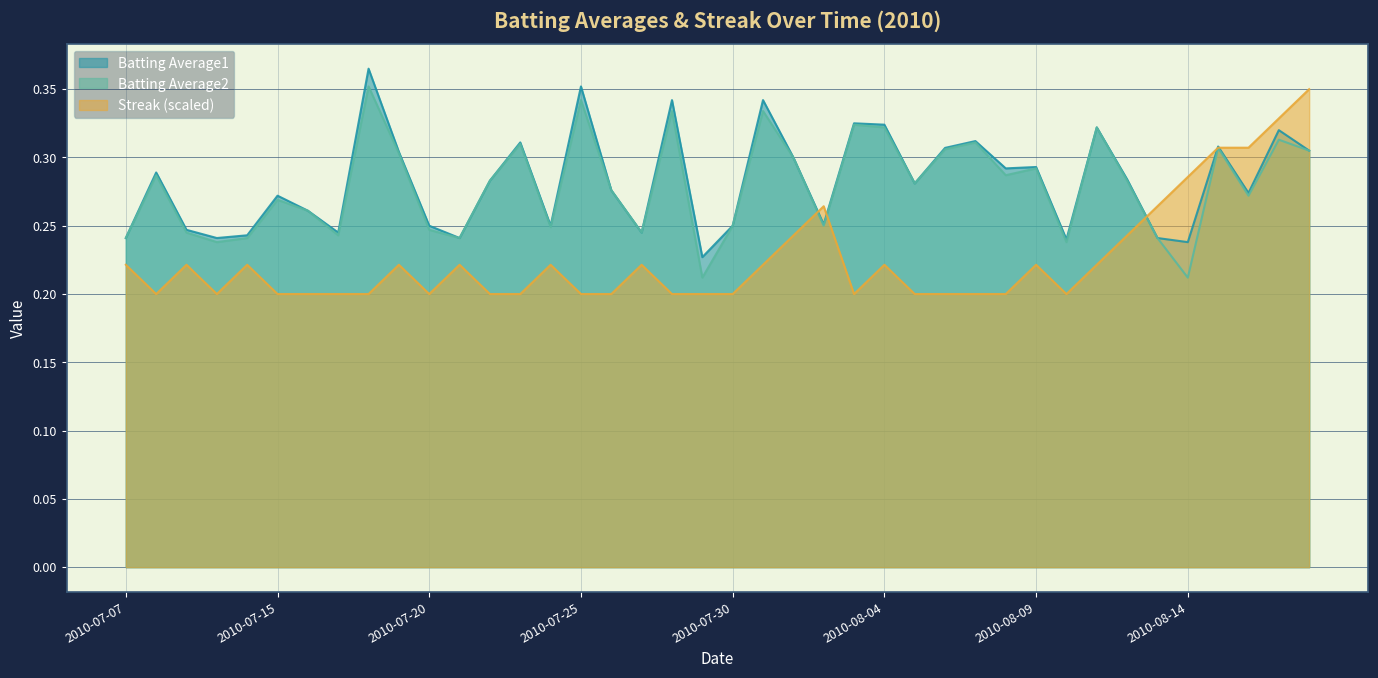

The value of Batting Average1 at 2010-08-07 is 0.3. True or false?

True